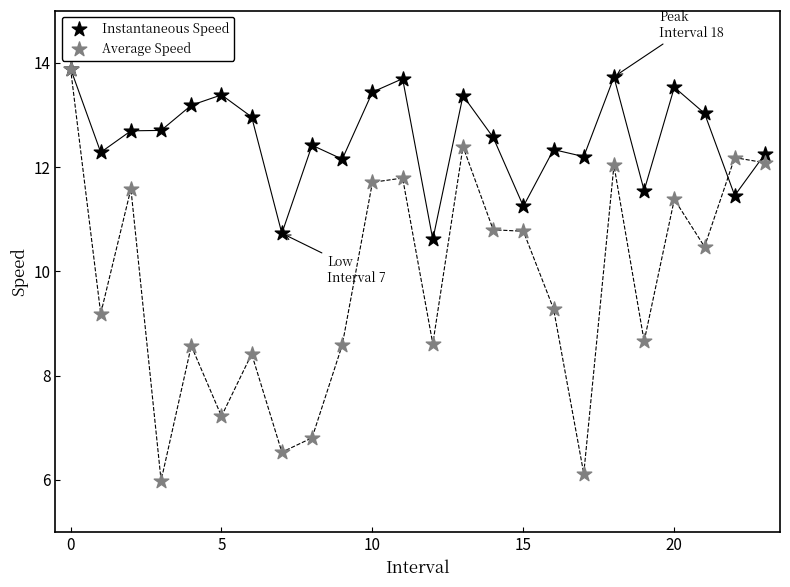

Which series contains the lowest Y value?

Average Speed